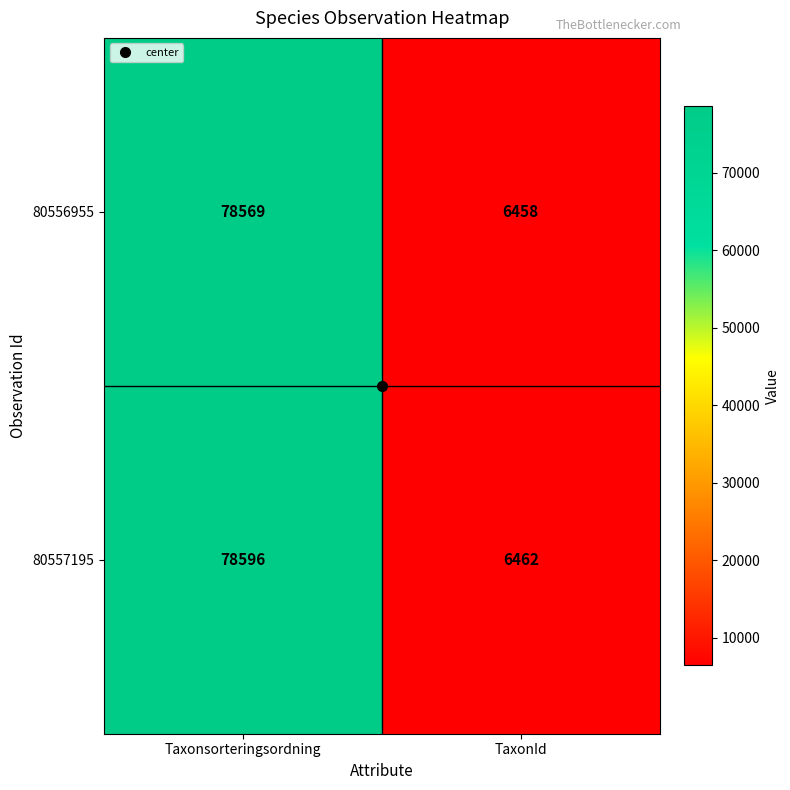

True or false: 80557195 has a value of 22525 at Taxonsorteringsordning.

False